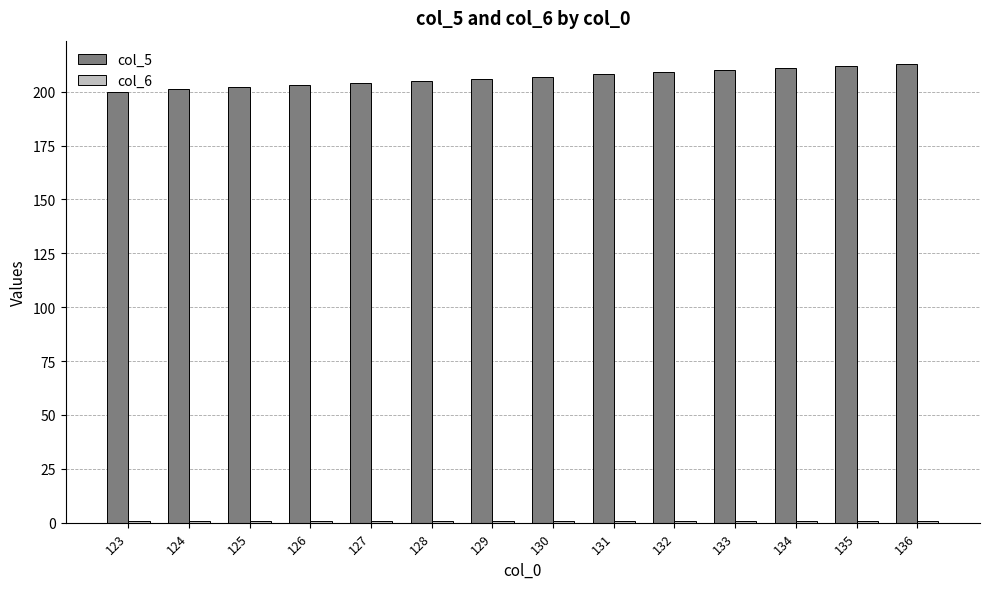

What is the total value across all series at 136?

214